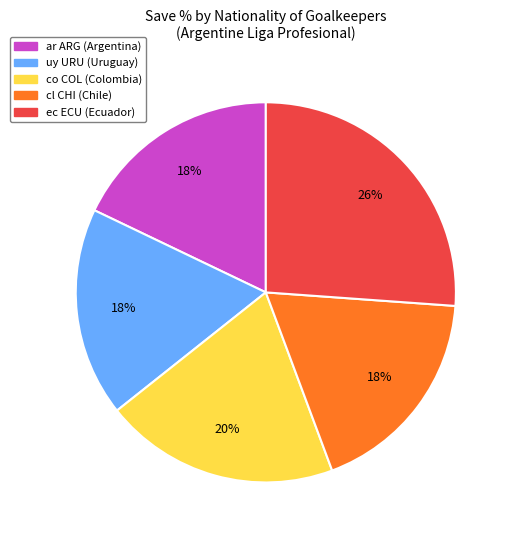

What is the ratio of the value at uy URU to the value at co COL?

0.9